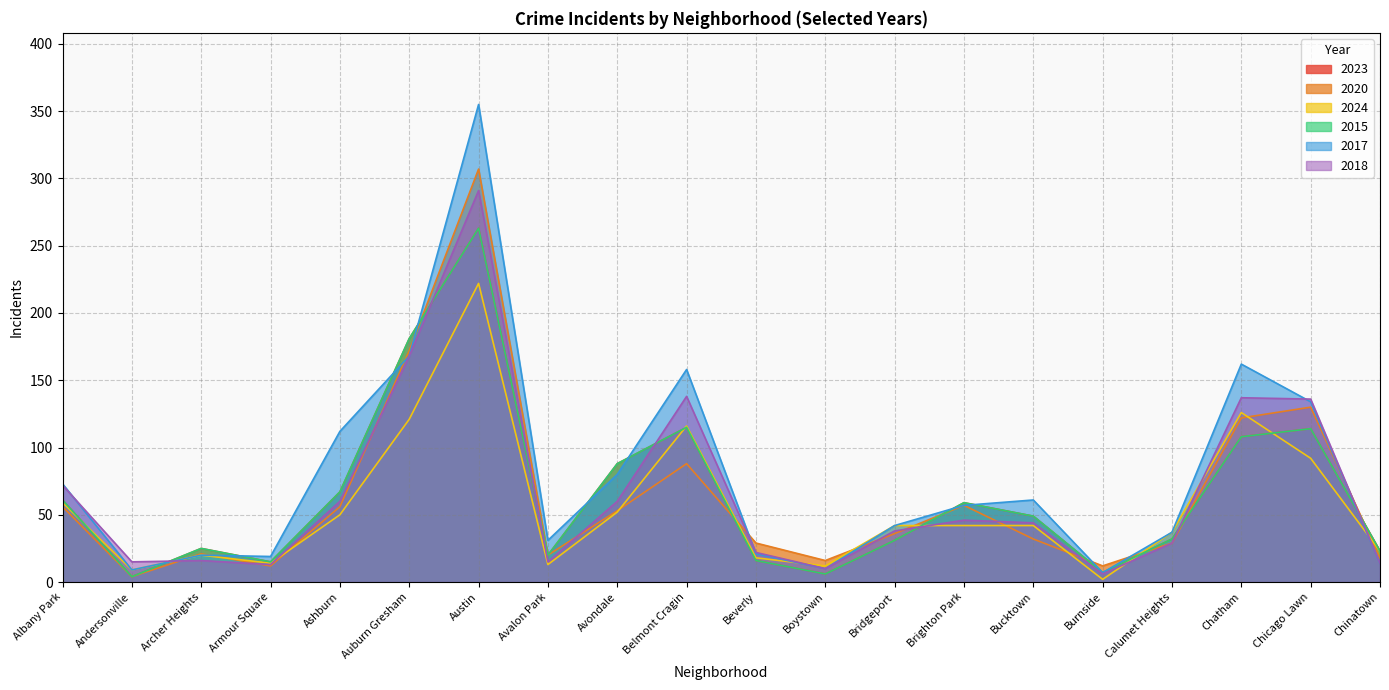

At which label is 2023 closest to 133?

Belmont Cragin